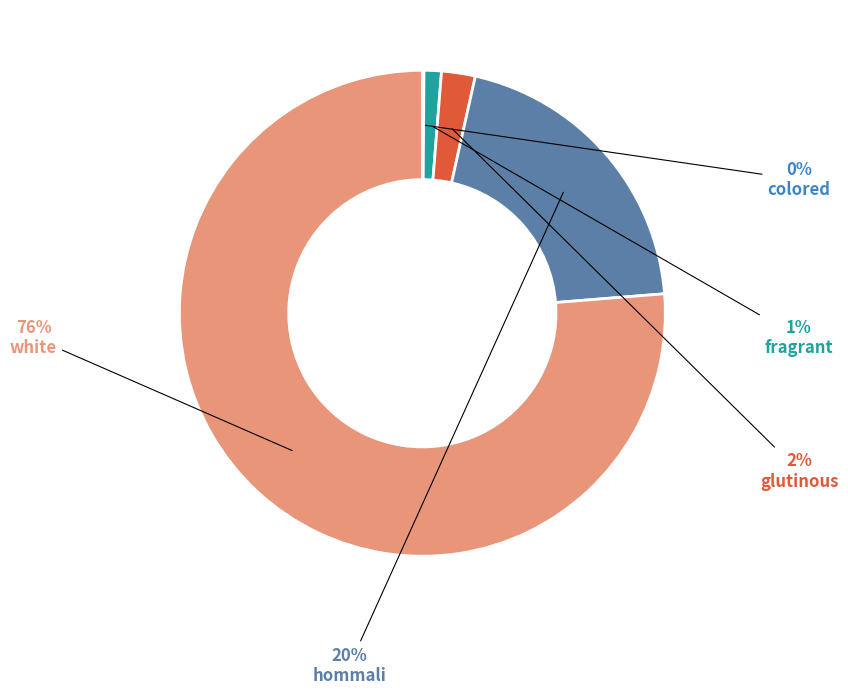

What is the majority slice?

white